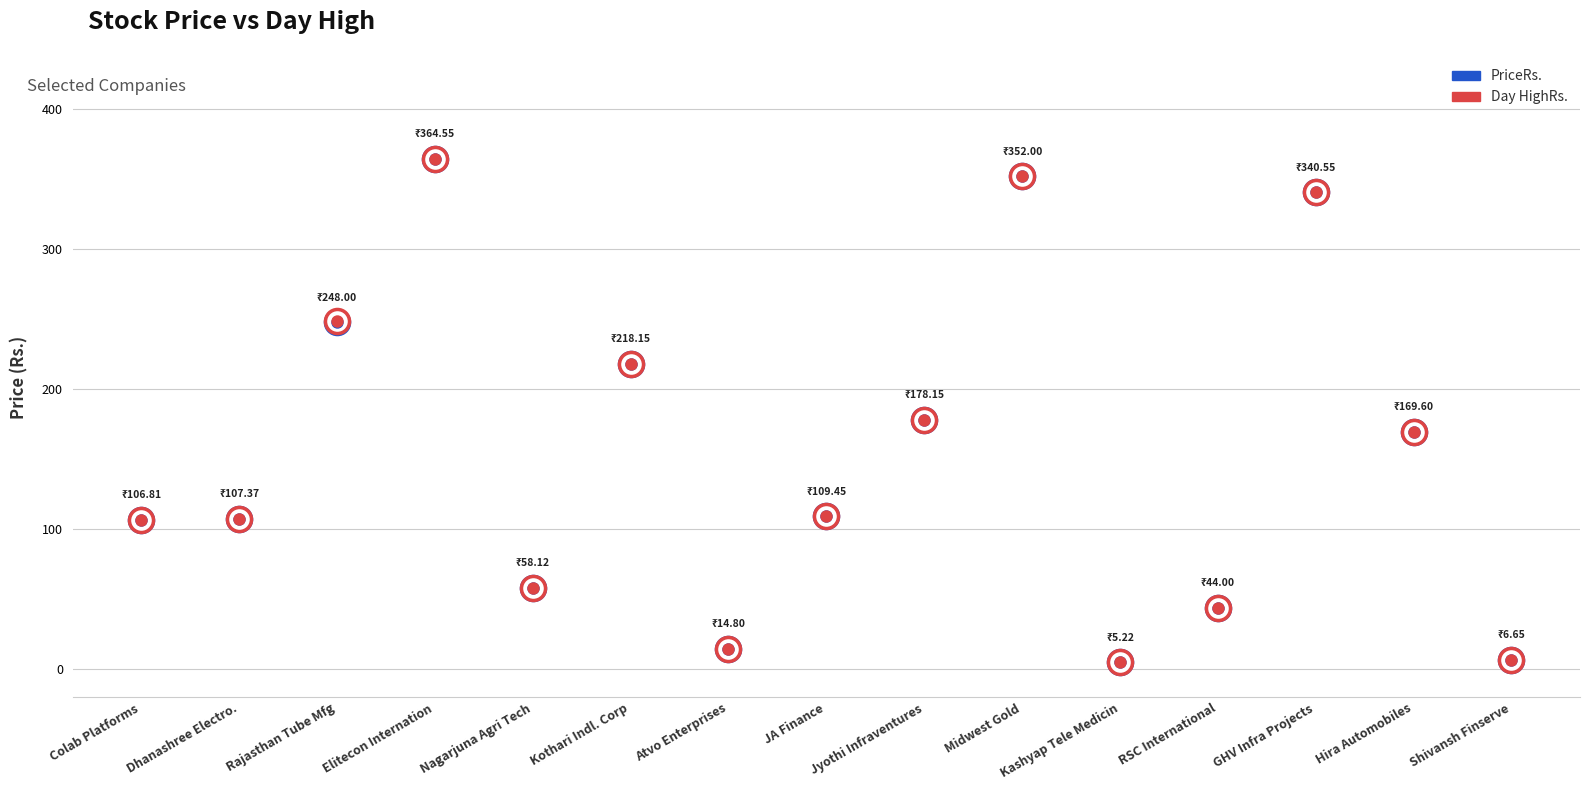

What is the total value across all series at Dhanashree Electro.?

214.7